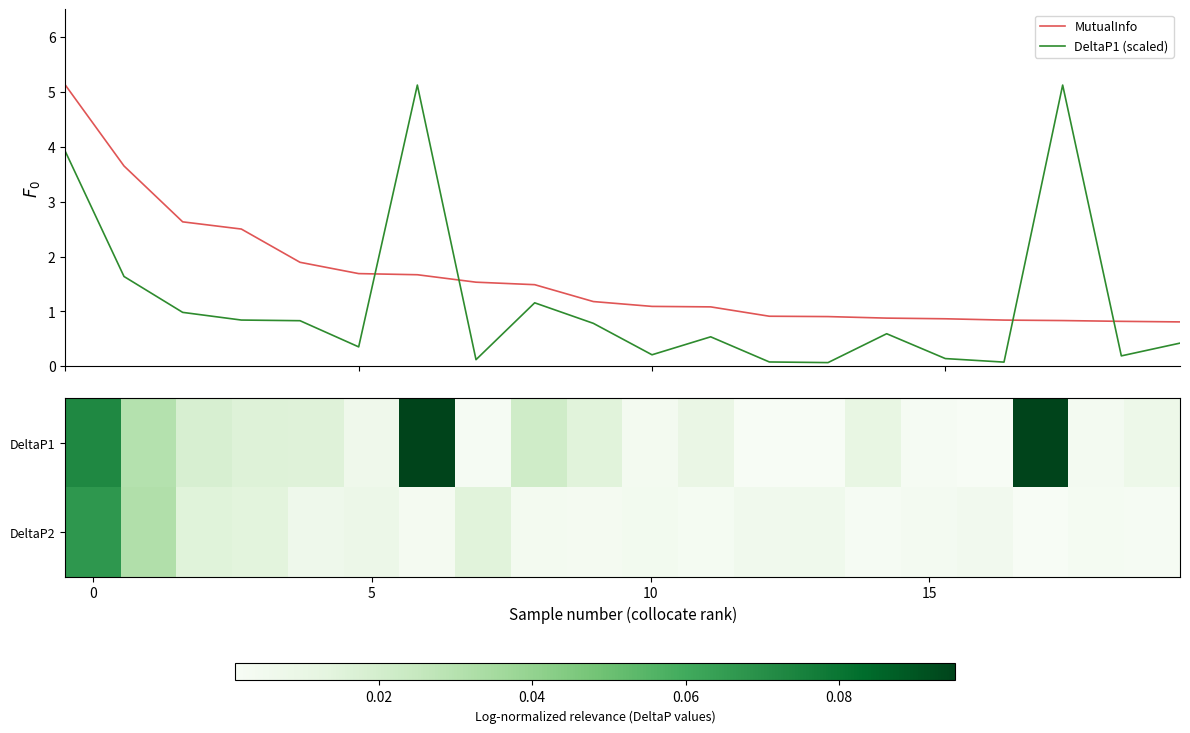

Between which two adjacent categories do DeltaP1 (scaled) and MutualInfo first intersect?

5 and 6